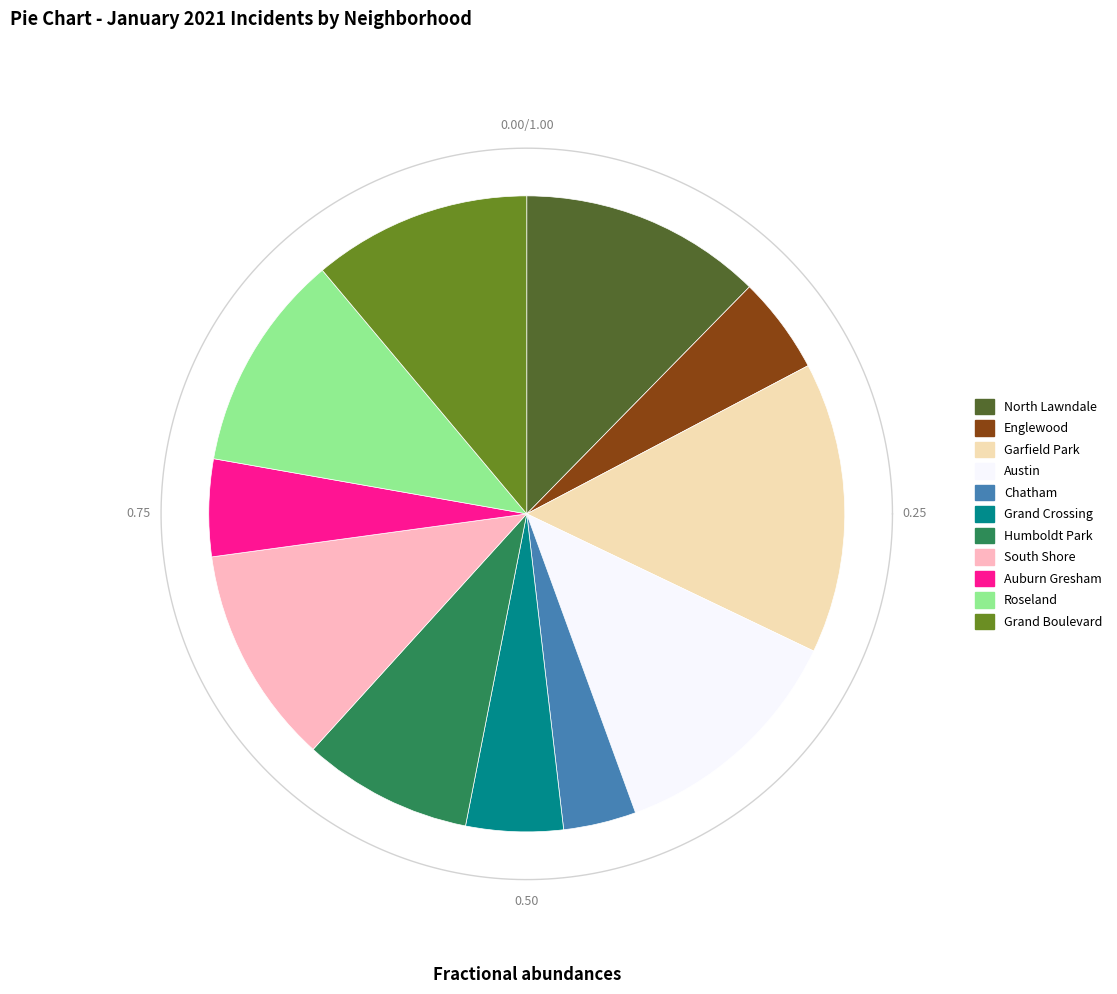

What is the total percentage of Austin and Auburn Gresham?

17.3%